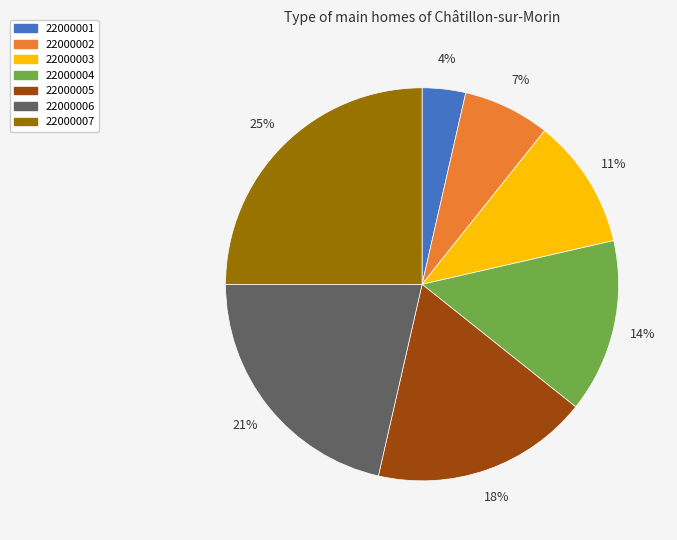

Which slice is the largest?

22000007